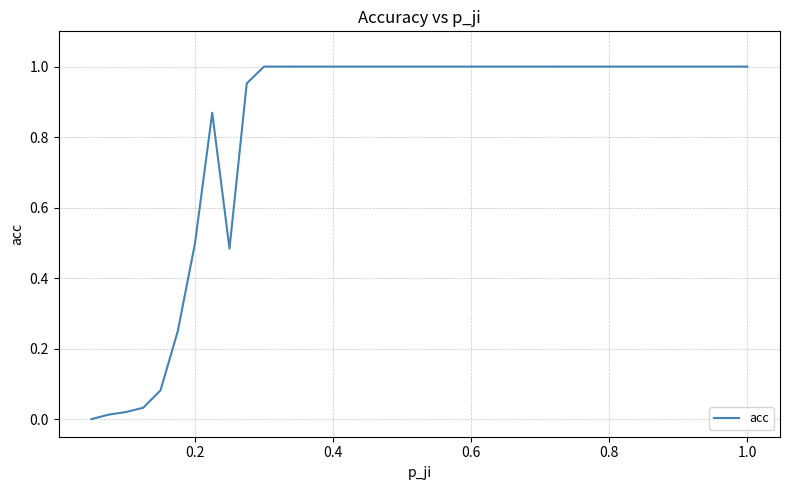

True or false: the data shows 0.6 at 0.8.

False